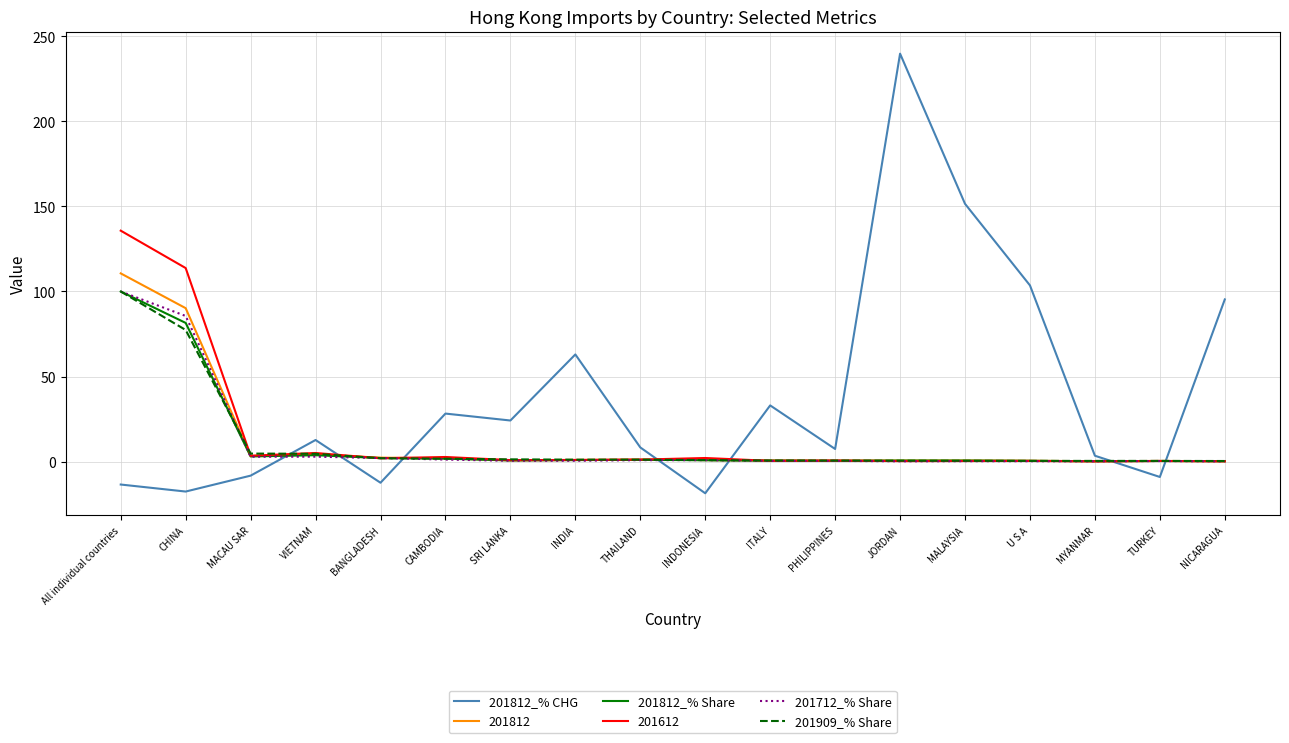

Is it true that 201812_% CHG equals -17.7 at CHINA?

True